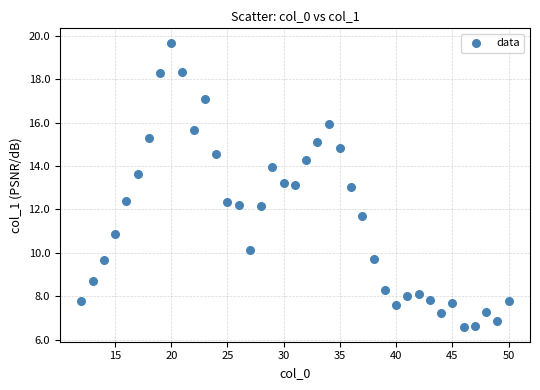

What is the range of Y values (max minus min)?

13.1